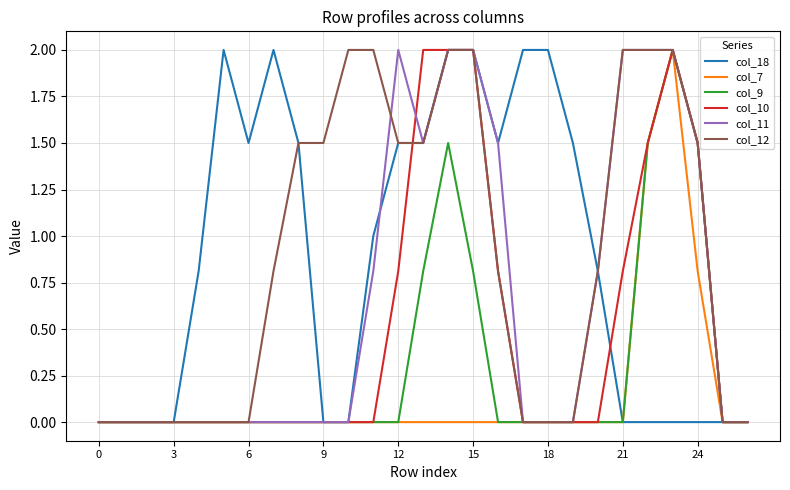

What is the maximum value for col_10?

2.0